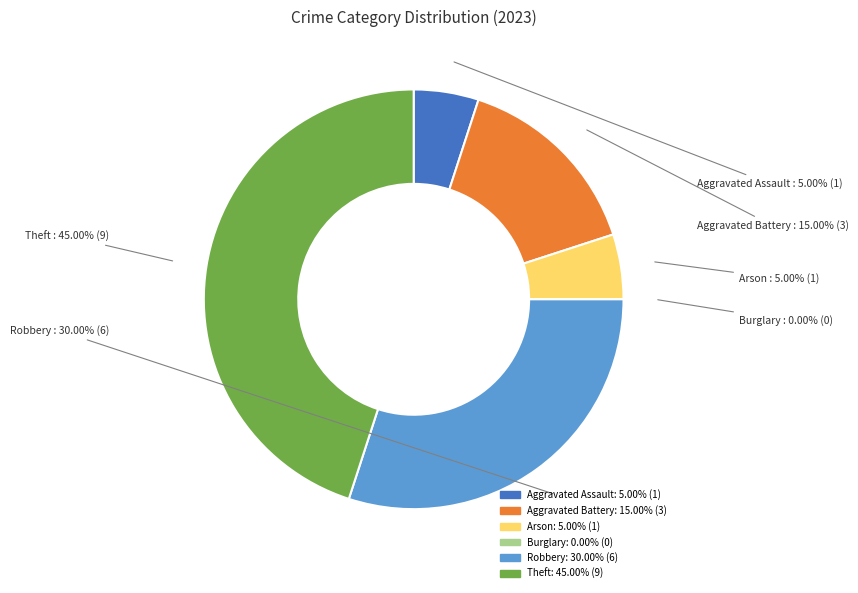

True or false: Arson accounts for 1% of the total.

False